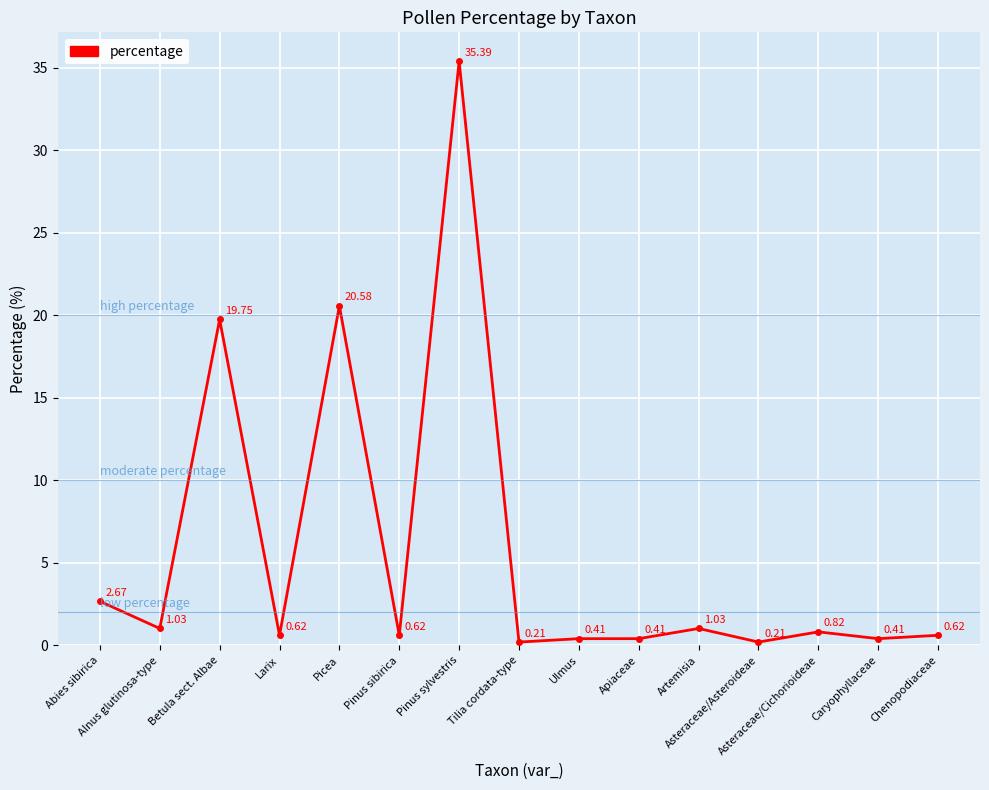

True or false: the data has more than 1 interior local peaks.

True